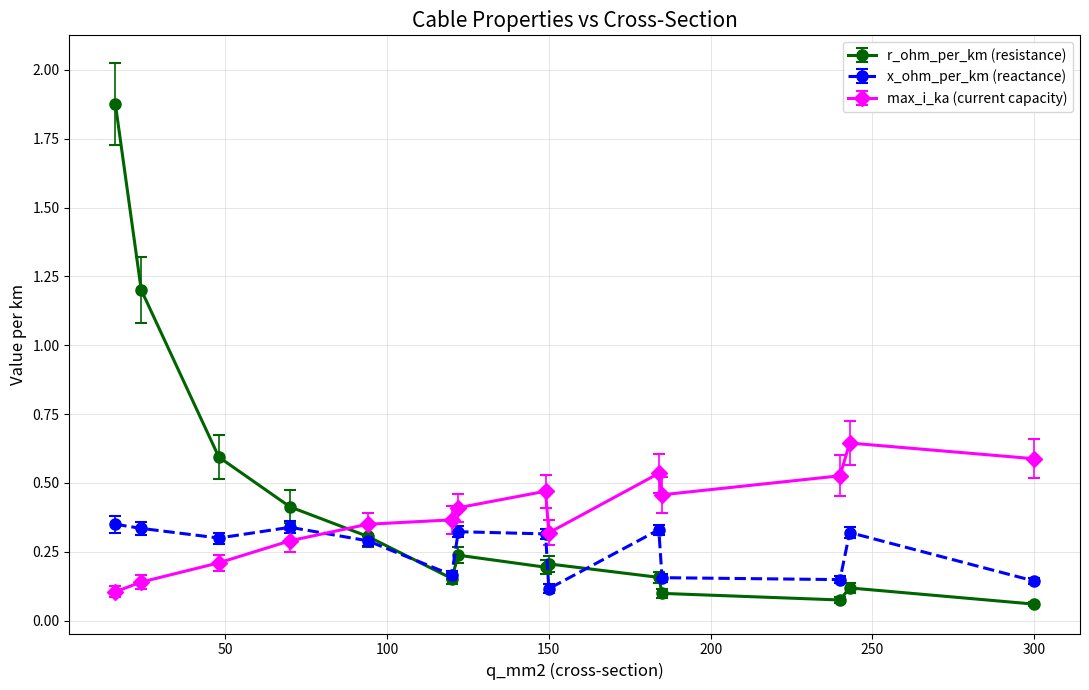

What are all the series names shown in the legend?

r_ohm_per_km (resistance), x_ohm_per_km (reactance), max_i_ka (current capacity)